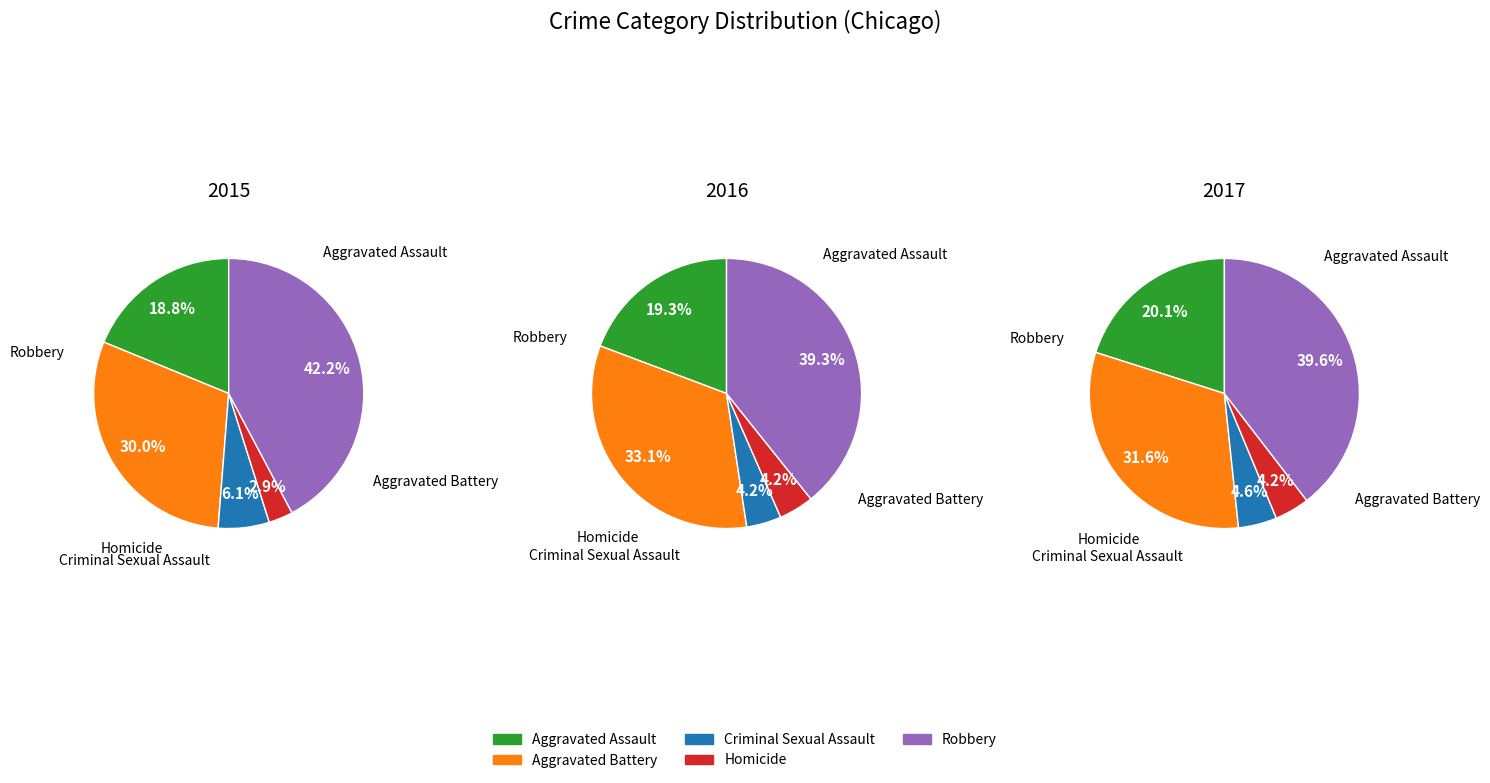

To the nearest percent, what portion does Aggravated Assault represent?

19%